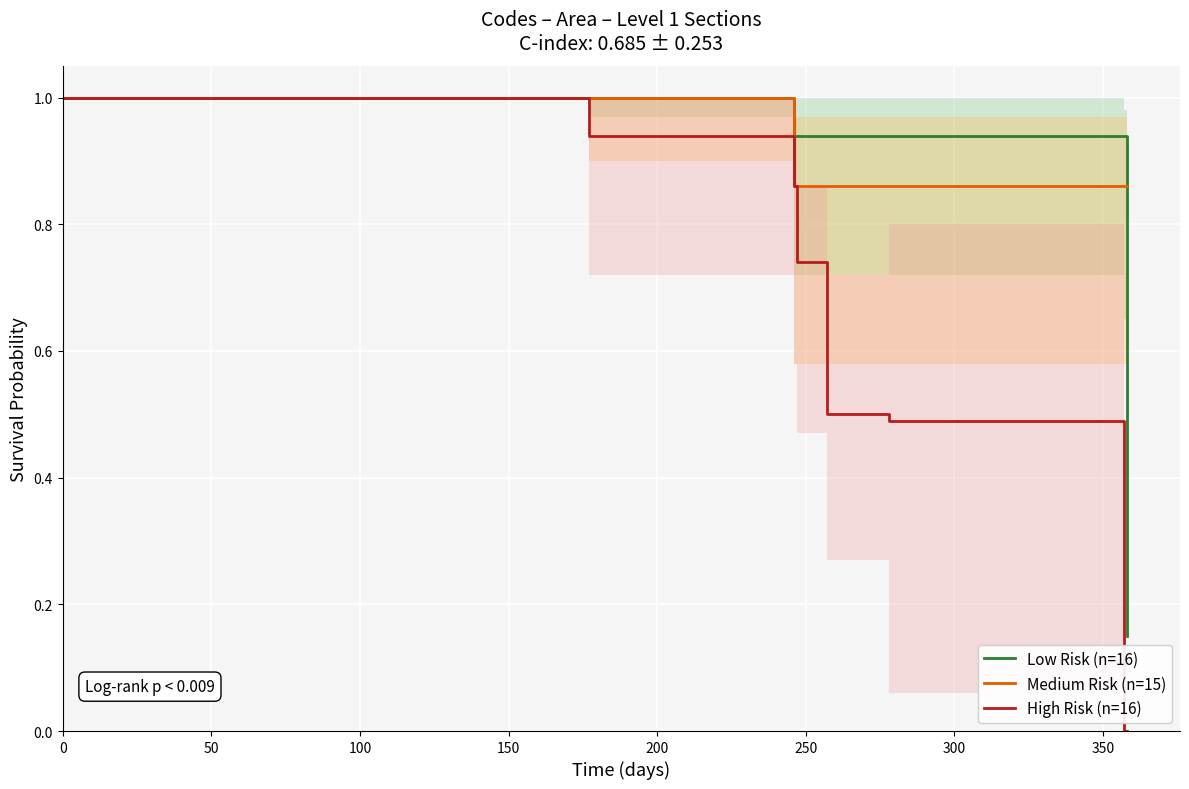

True or false: Medium Risk (n=15) has a value of 1.2 at 250.

False